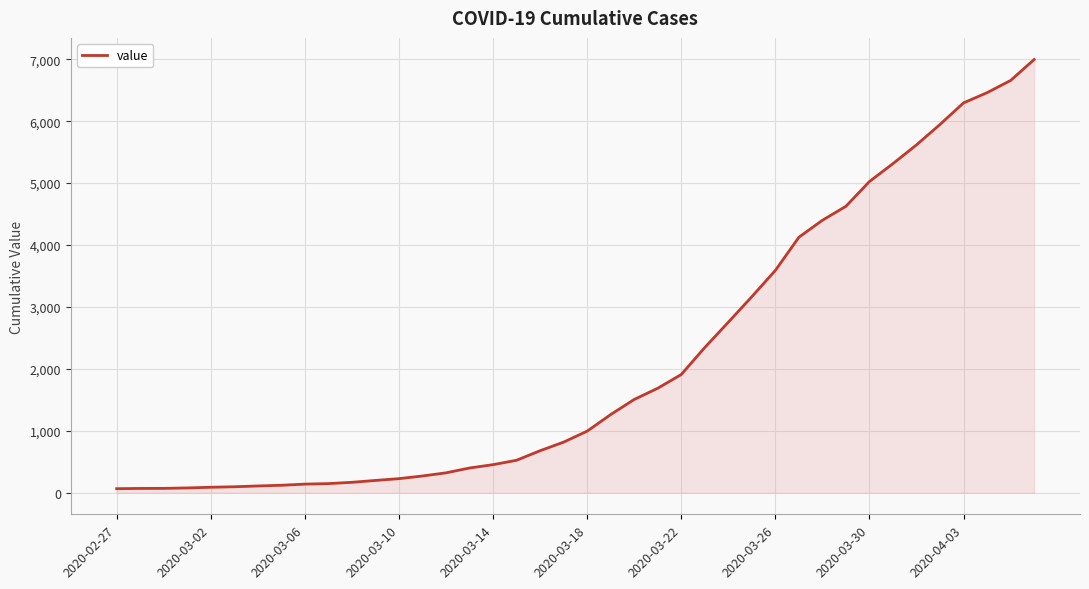

Does the chart display data point markers on the line(s)?

No